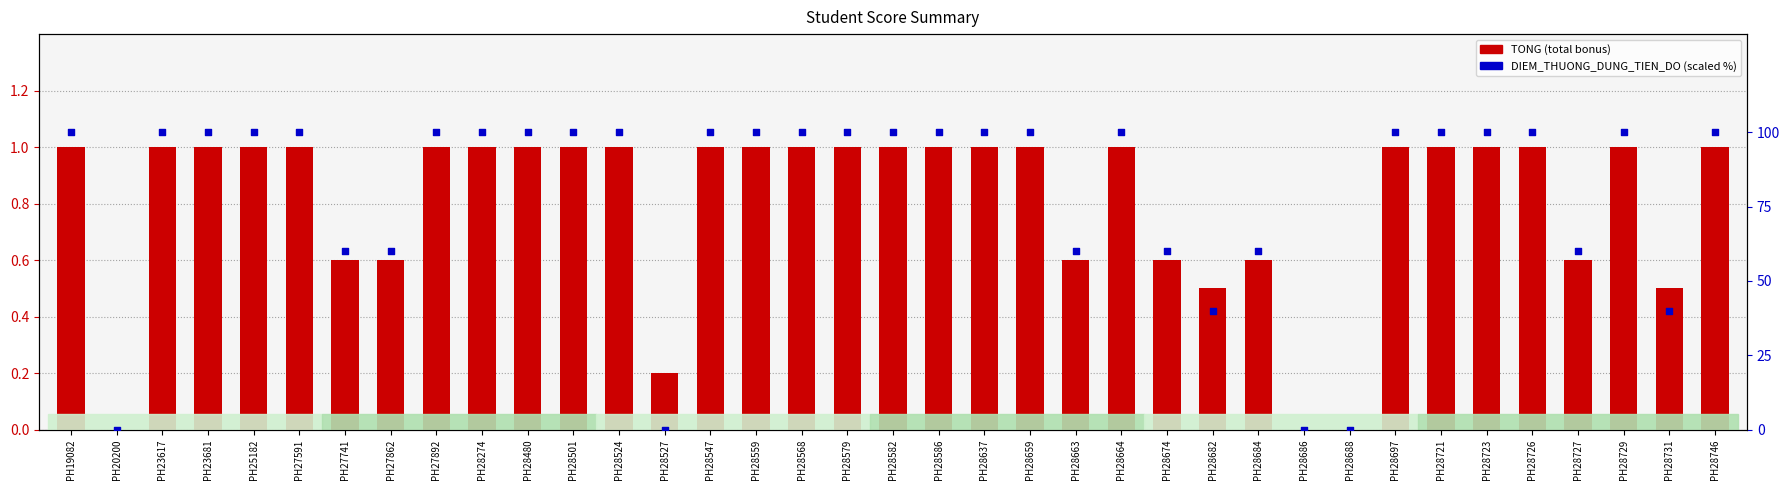

Which series reaches the maximum Y coordinate?

DIEM_THUONG_DUNG_TIEN_DO (scaled)